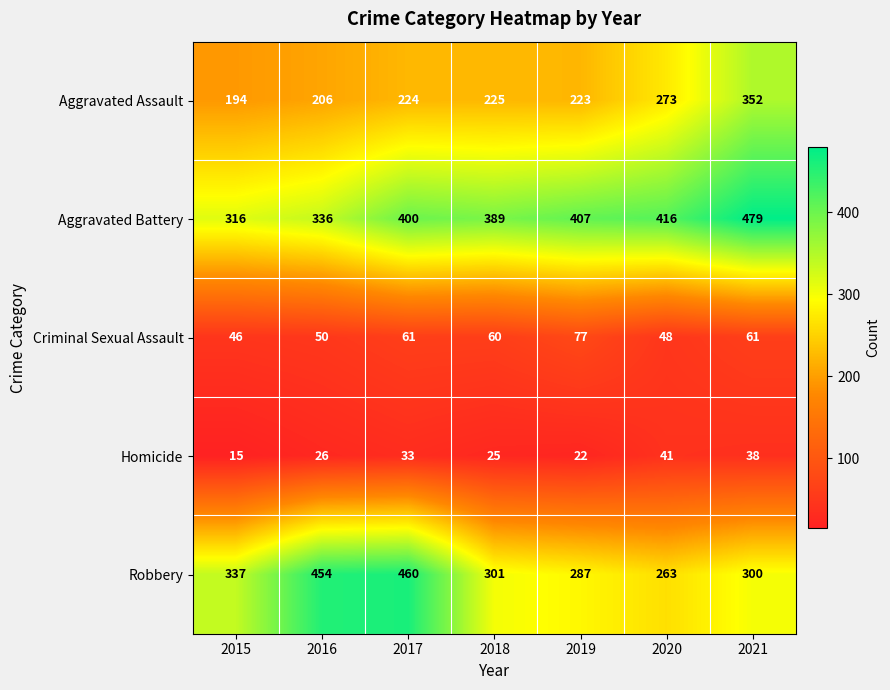

List the series in order of their peak value, highest first.

Aggravated Battery, Robbery, Aggravated Assault, Criminal Sexual Assault, Homicide